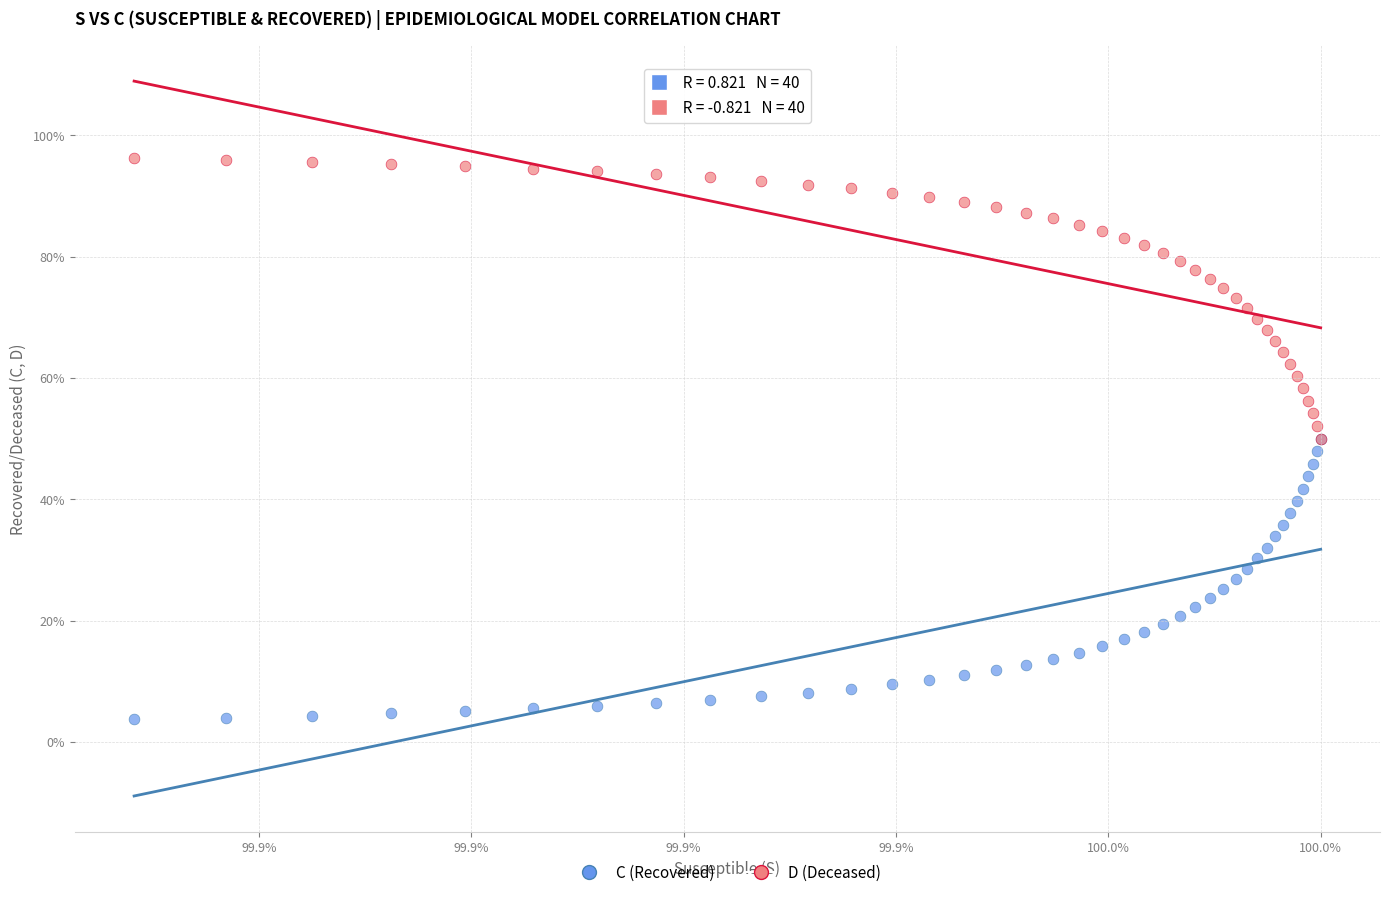

Which series contains the highest Y value?

D (Deceased)